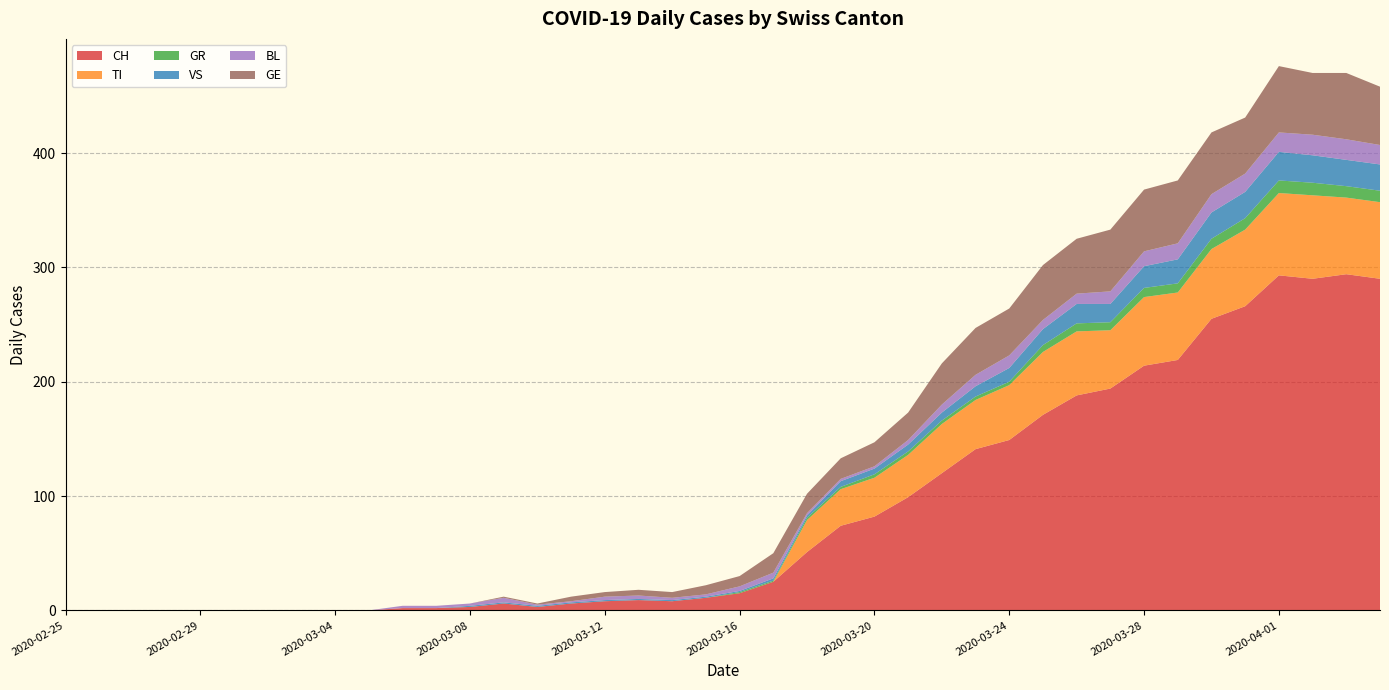

Reading left to right, list all the values displayed in this chart.

CH: 0	0	0	0	0	0	0	0	0	0	2	2	3	6	3	6	8	9	8	11	15	25	51	74	82	99	120	141	149	171	188	194	214	219	255	266	293	290	294	290
TI: 0	0	0	0	0	0	0	0	0	0	0	0	0	0	0	0	0	0	0	0	0	0	28	32	34	37	43	43	48	55	56	51	60	59	61	67	72	73	67	67
GR: 0	0	0	0	0	0	0	0	0	0	0	0	0	0	0	0	0	0	0	0	1	1	2	2	3	3	3	3	3	6	7	7	8	8	9	10	11	11	10	10
VS: 0	0	0	0	0	0	0	0	0	0	0	0	1	1	1	1	1	1	1	1	1	2	2	5	5	6	7	9	12	14	17	16	19	21	23	23	25	24	23	23
BL: 0	0	0	0	0	0	0	0	0	0	2	2	2	4	1	1	3	3	2	2	4	5	2	2	2	4	7	10	11	8	9	11	13	14	16	16	17	18	18	17
GE: 0	0	0	0	0	0	0	0	0	0	0	0	0	1	1	4	4	5	5	8	9	17	17	18	21	24	36	41	41	48	48	54	54	55	54	49	58	54	58	51